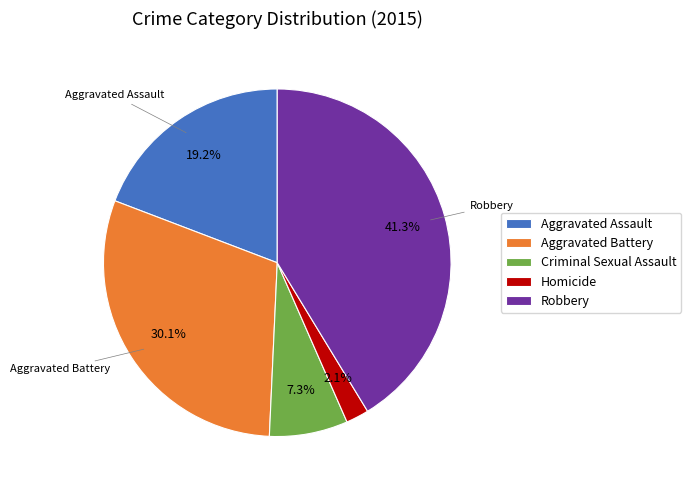

Is the sum of Criminal Sexual Assault and Homicide greater than half?

No